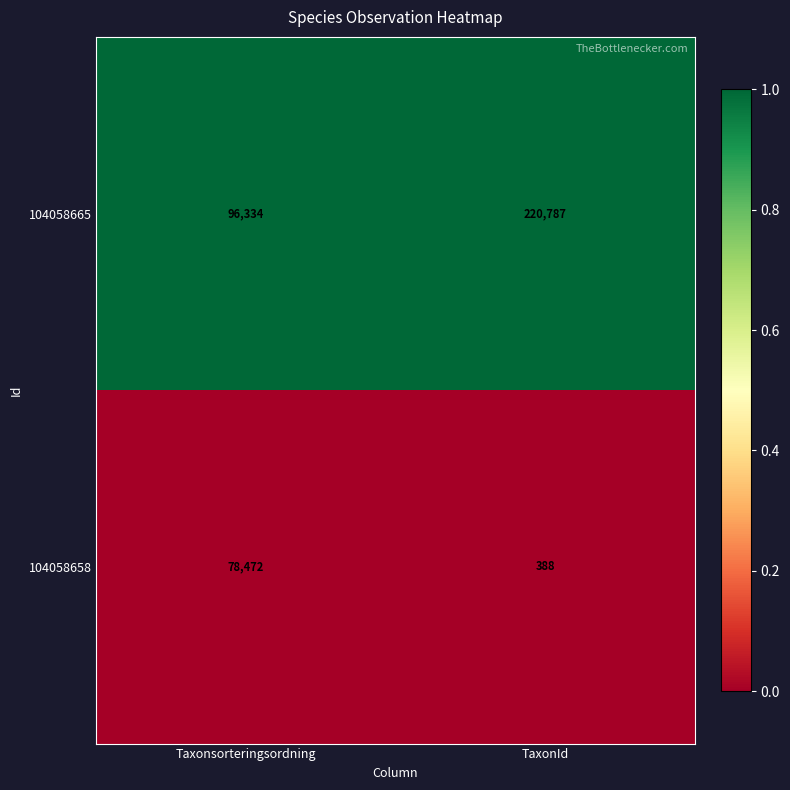

Rank the series by their average value, from highest to lowest.

104058665, 104058658